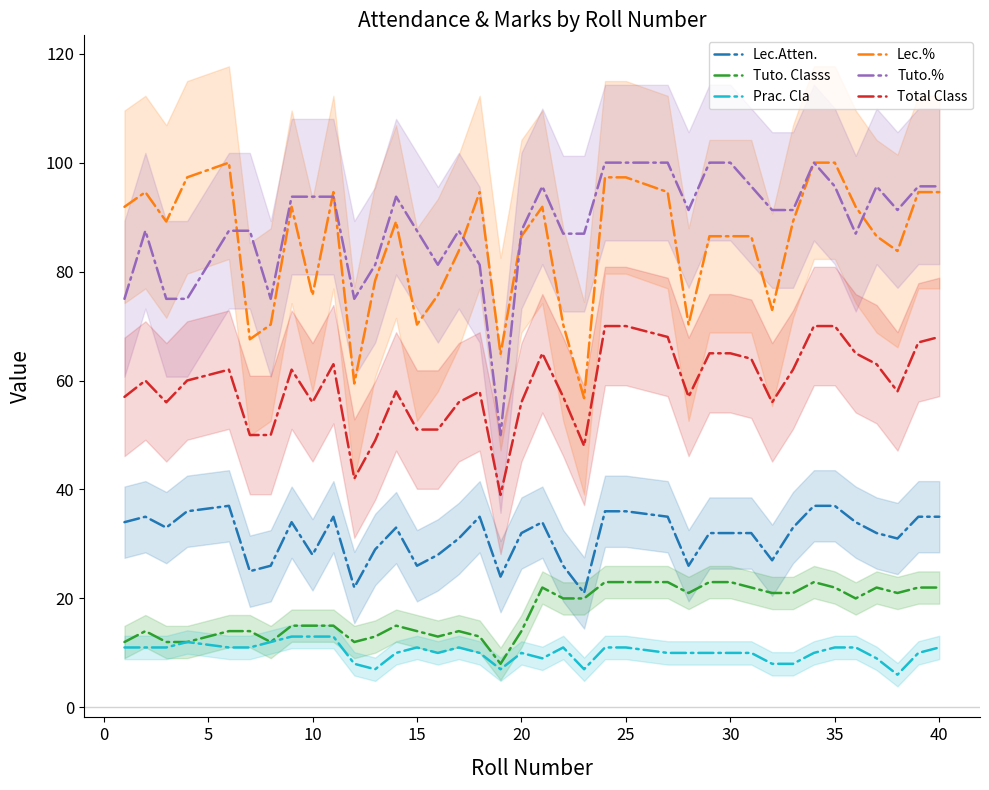

How many data points in Lec.Atten. are above 33?

16